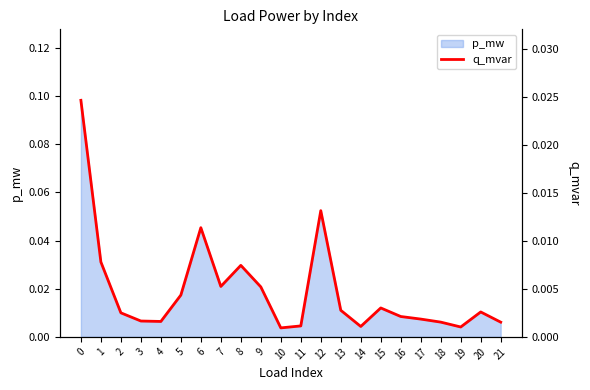

Where is the first local maximum?

6